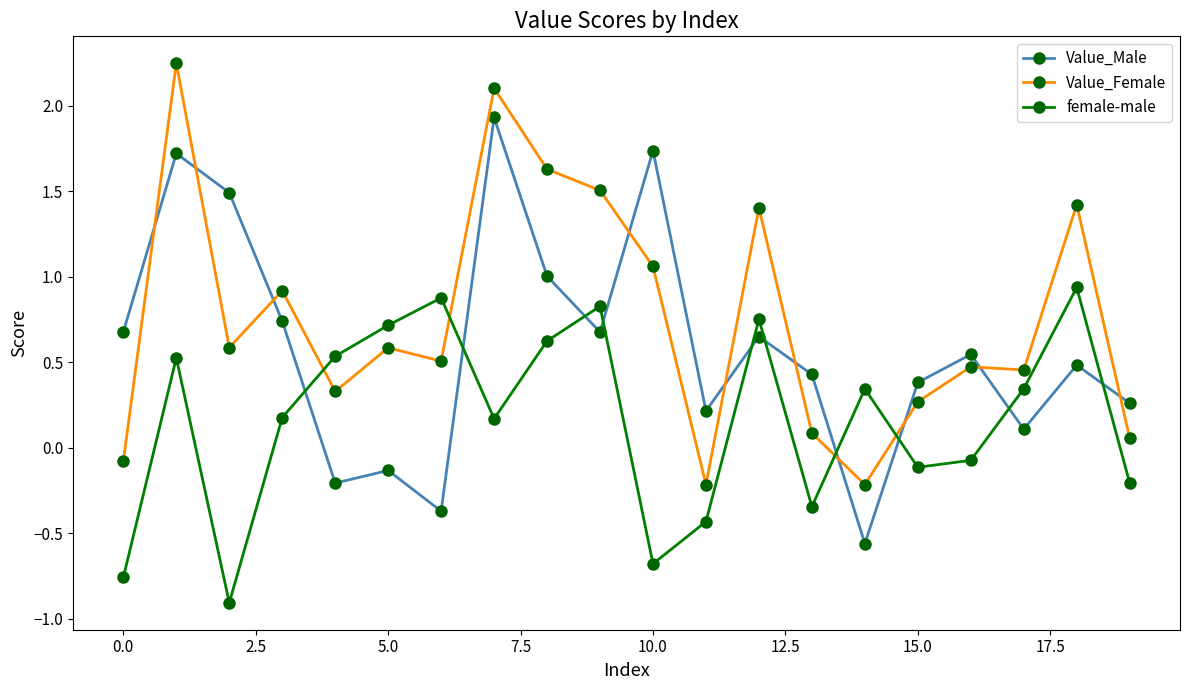

What is the sum of all female-male values?

3.3